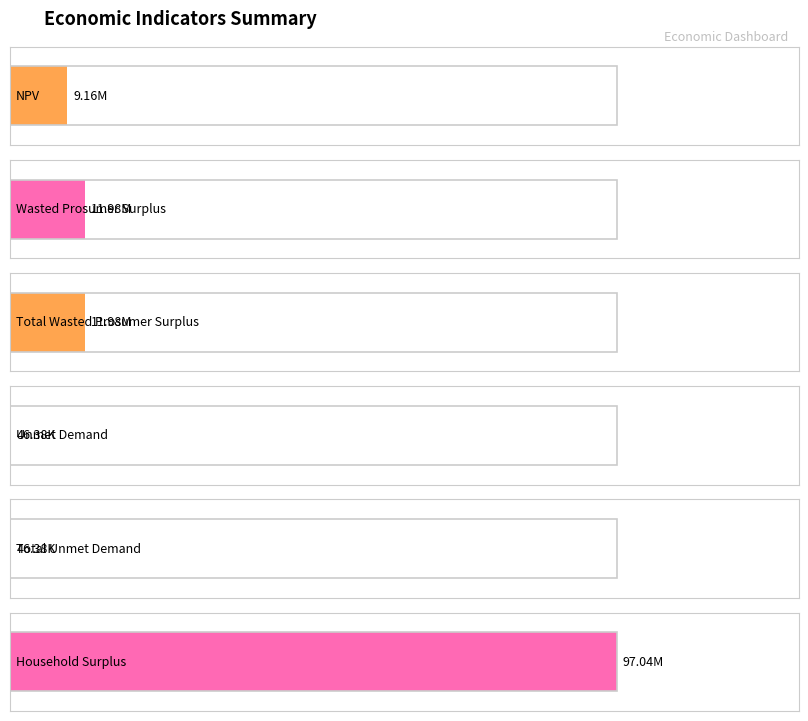

How many bars are there in total?

6